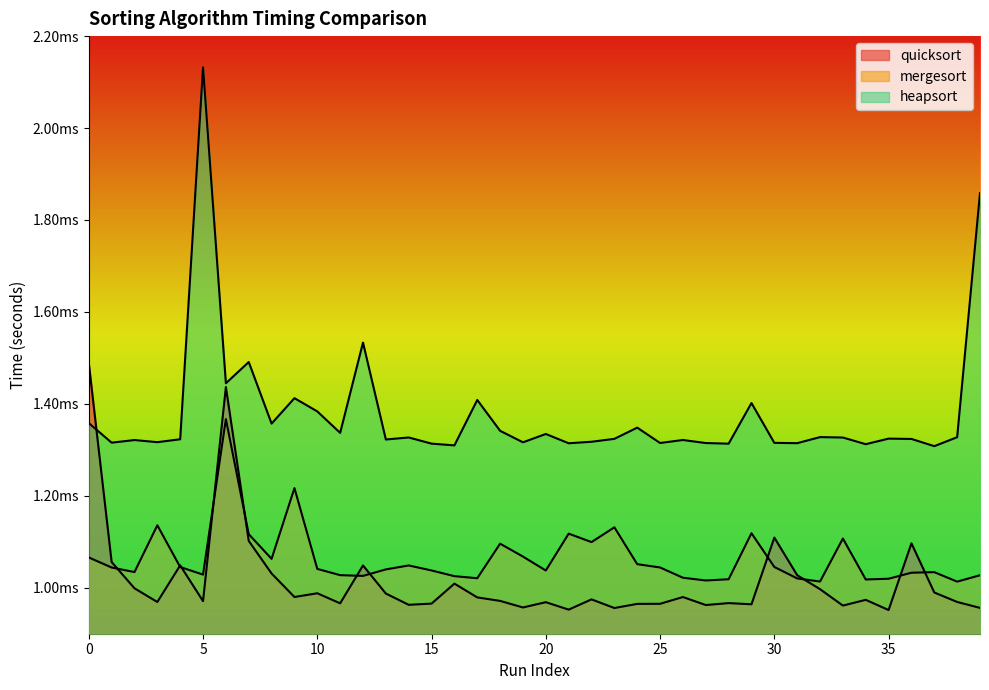

What is the label of the 7th point from the right?

33